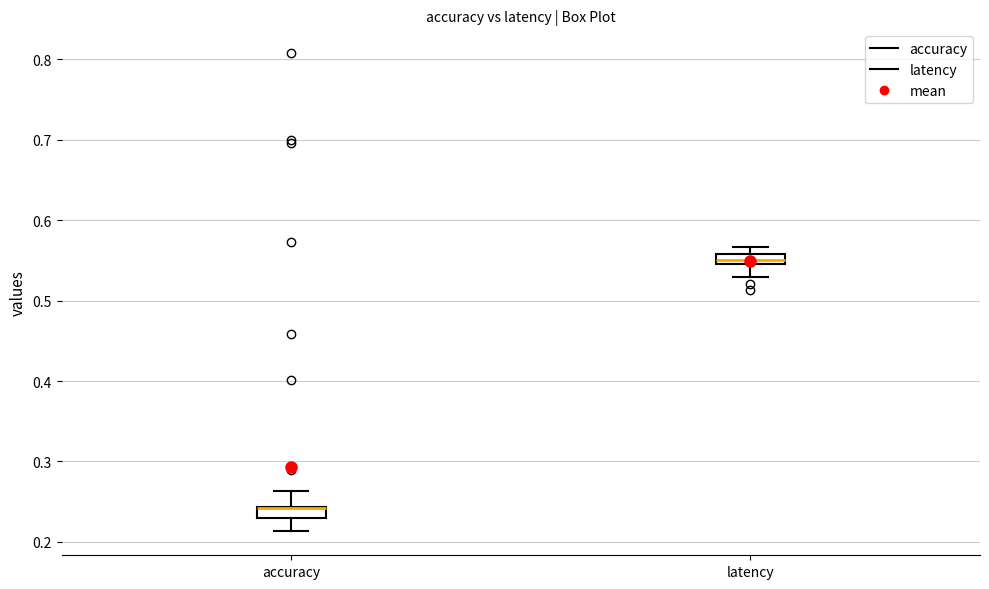

Where does the lower whisker of the box for latency end on the y-axis? The values are not printed on the chart, so give them approximately, as read against the axis.

0.53